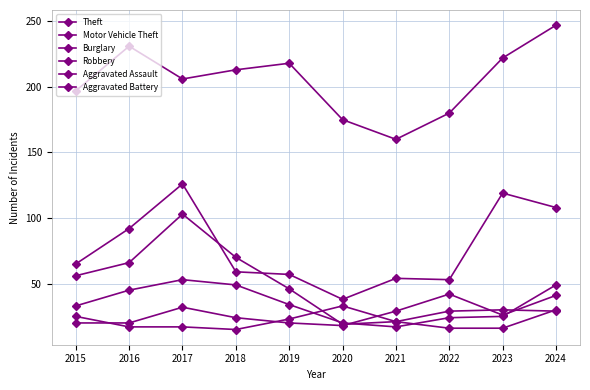

True or false: Robbery and Motor Vehicle Theft intersect in this chart.

False